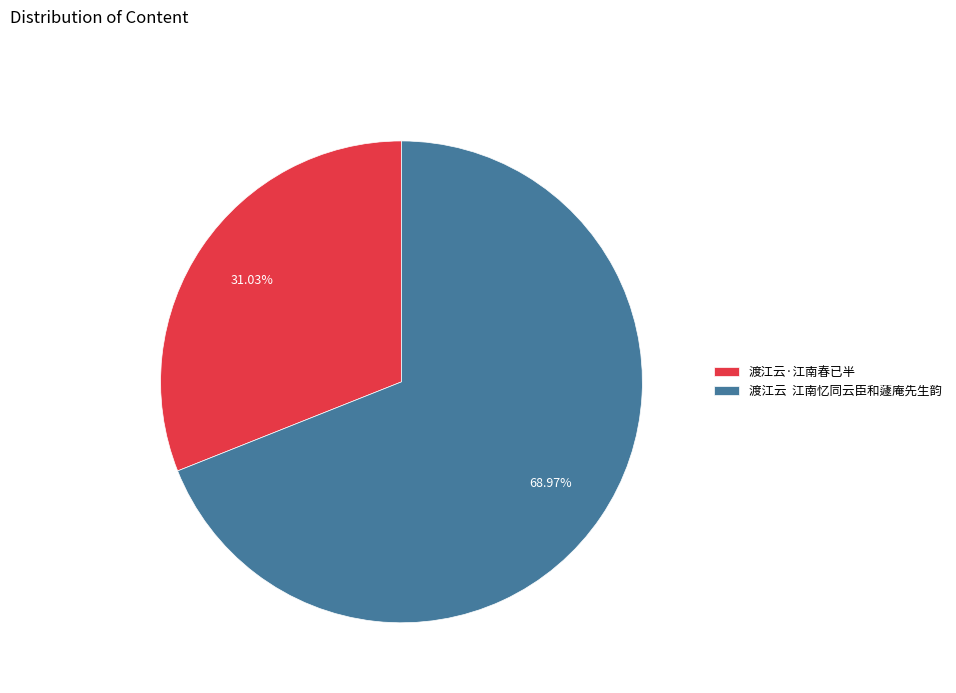

Which has a higher value, 渡江云·江南春已半 or 渡江云 江南忆同云臣和蘧庵先生韵?

渡江云 江南忆同云臣和蘧庵先生韵